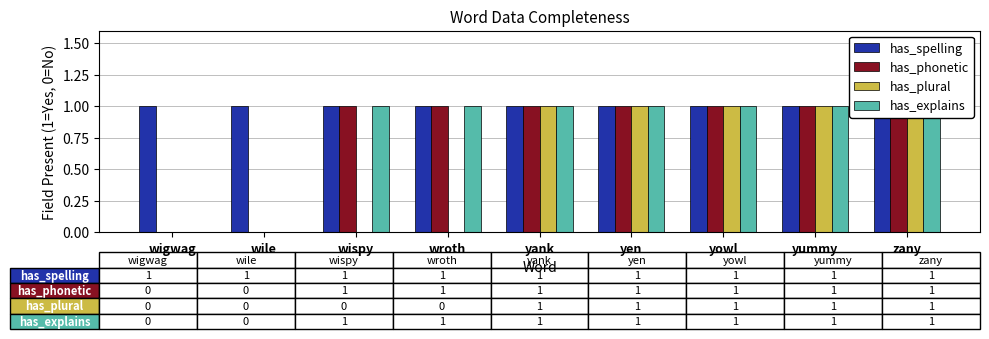

What is the maximum value shown in the chart?

1